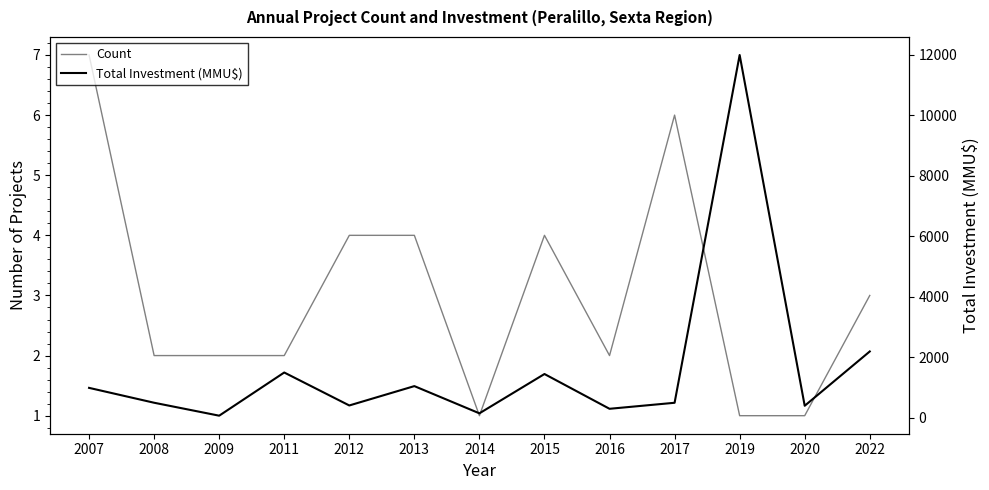

How many data points in Total Investment (MMU$) are less than 500?

6